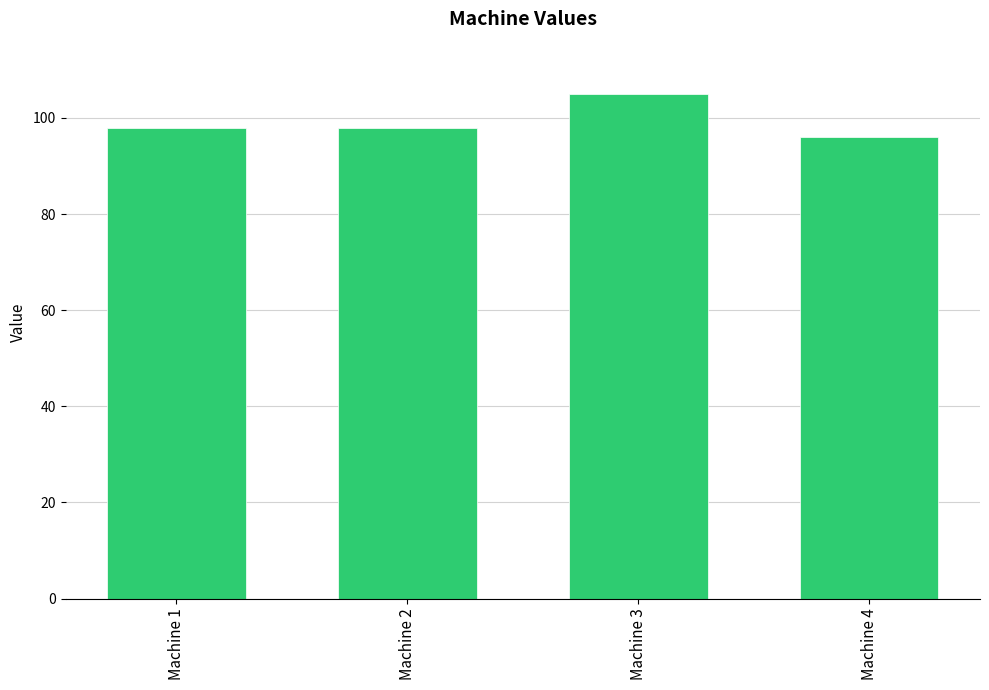

Which has a higher value, Machine 1 or Machine 3?

Machine 3